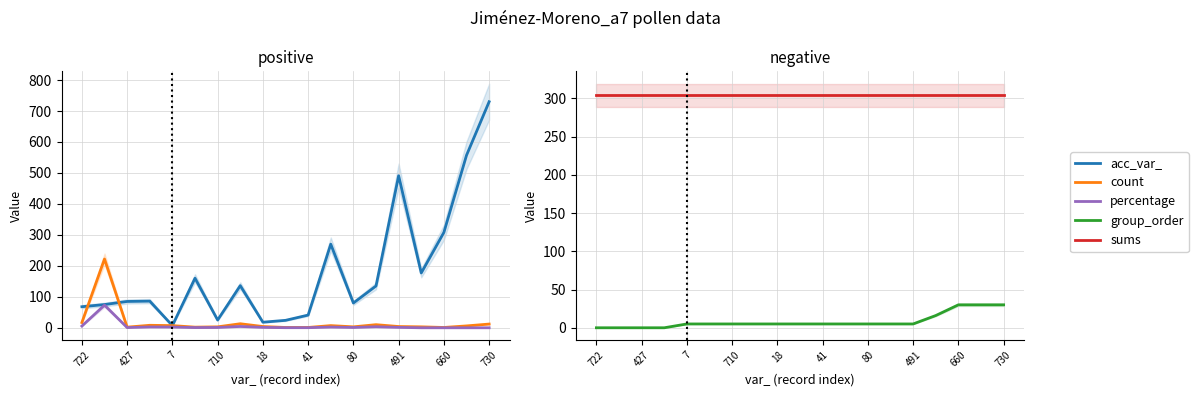

List the series in order of their peak value, highest first.

acc_var_, sums, count, percentage, group_order